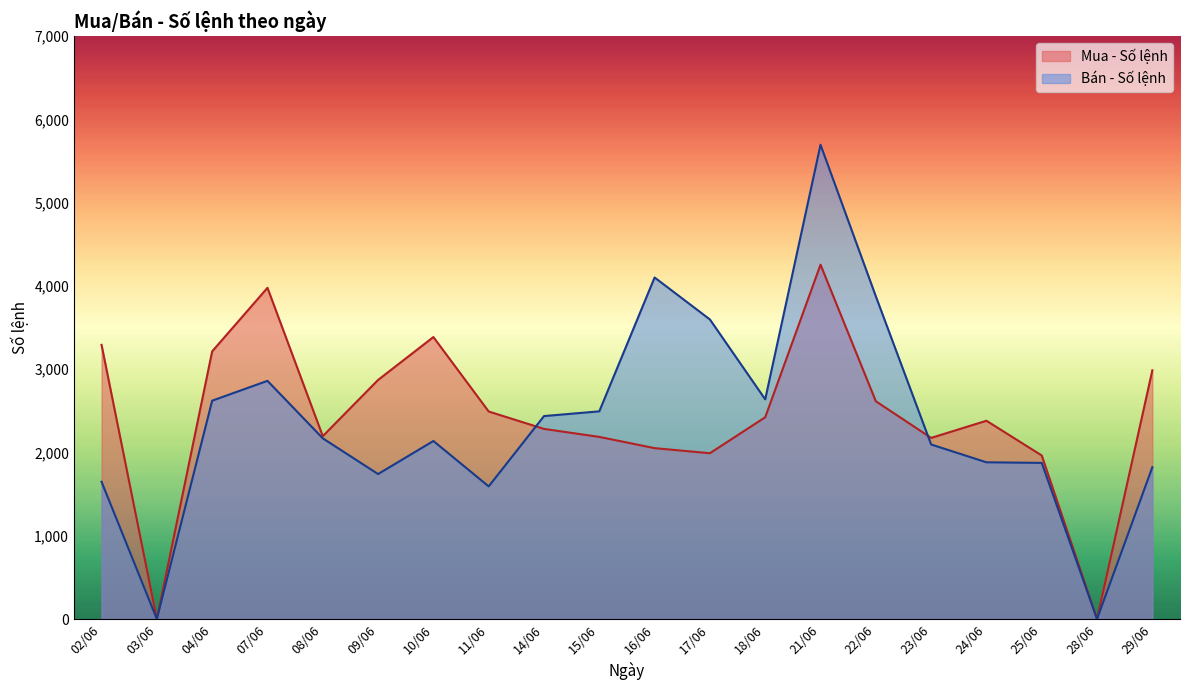

What is the label of the 7th point from the left?

10/06